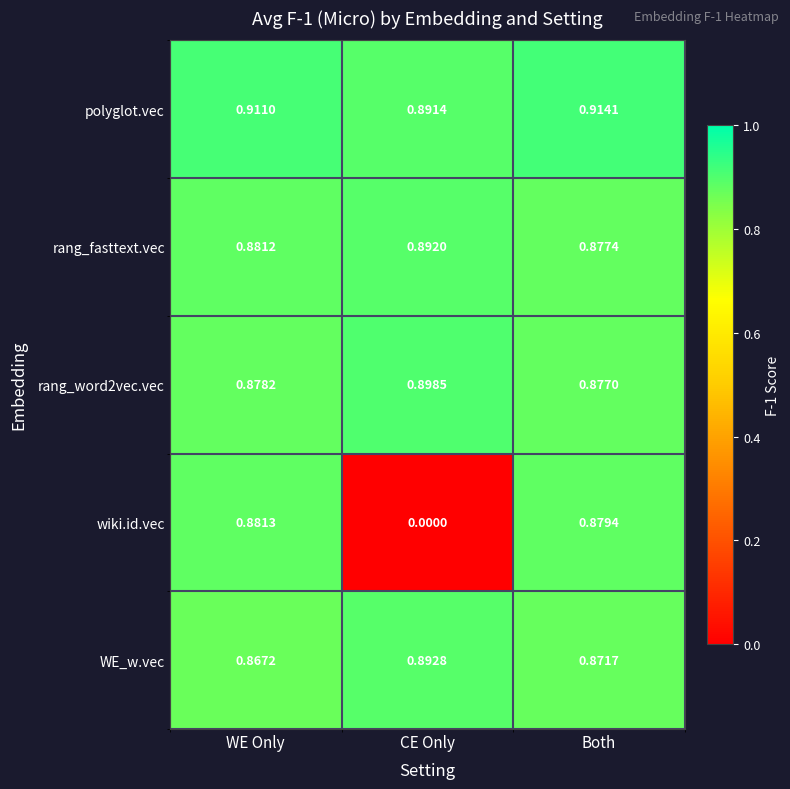

At which label is rang_fasttext.vec closest to 0?

Both